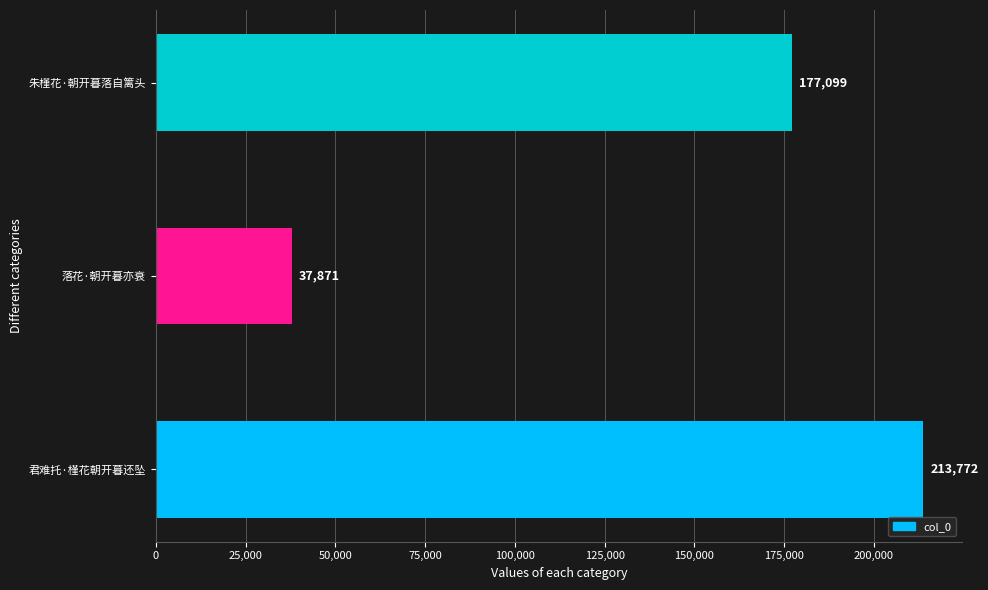

Where is the data nearest to the value 125821?

朱槿花·朝开暮落自篱头